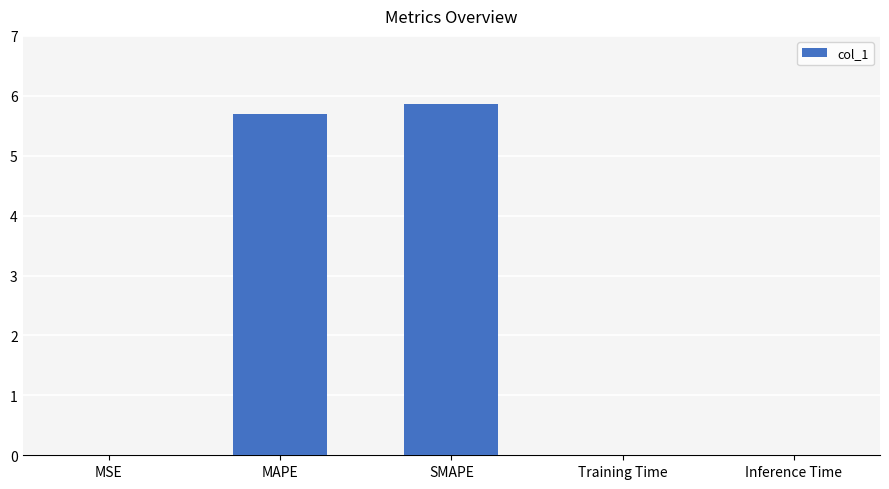

What is the change in value from MSE to SMAPE?

+5.9